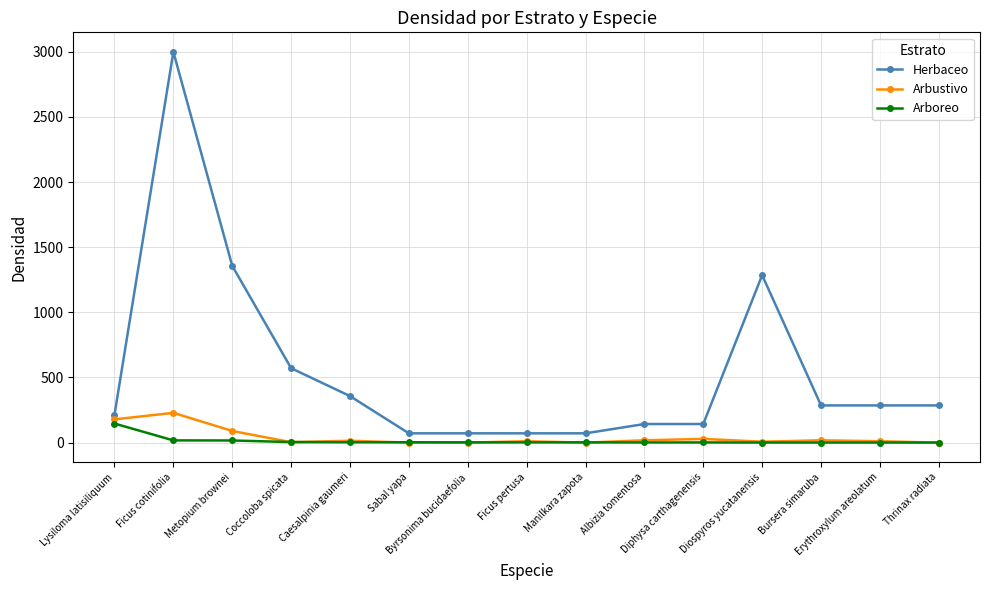

Does the chart display data point markers on the line(s)?

Yes